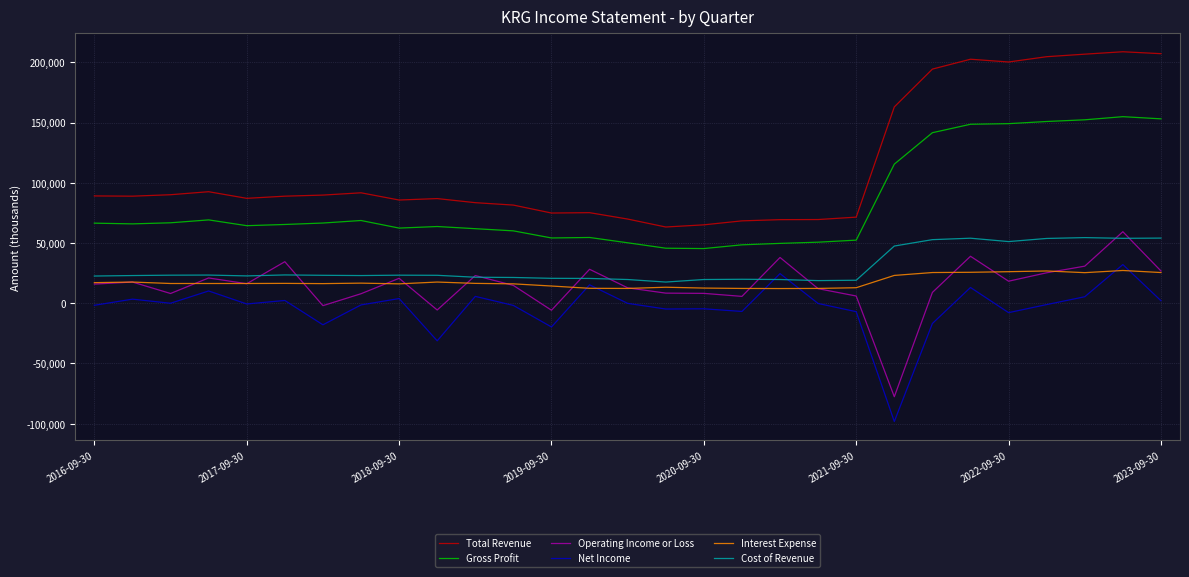

What is the minimum value shown in the chart?

-98200